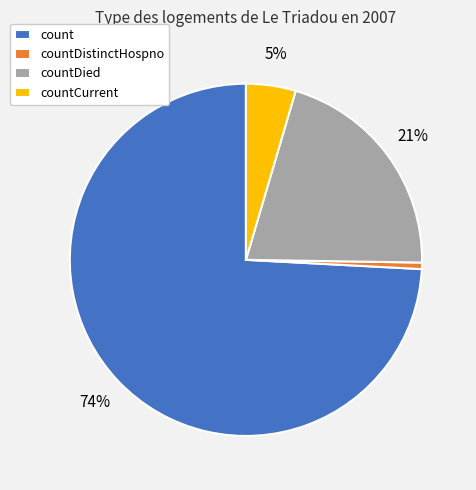

Is count the majority of the pie?

Yes